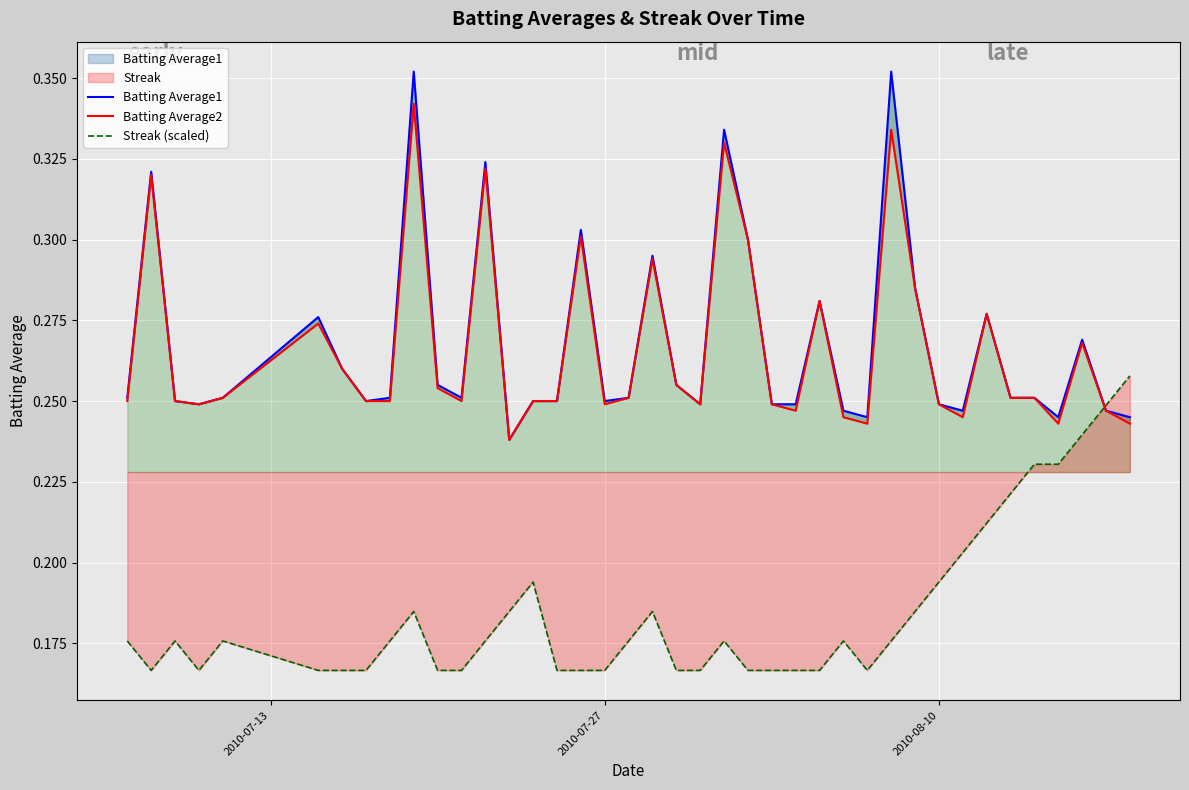

Which series has the widest spread of values?

Batting Average1